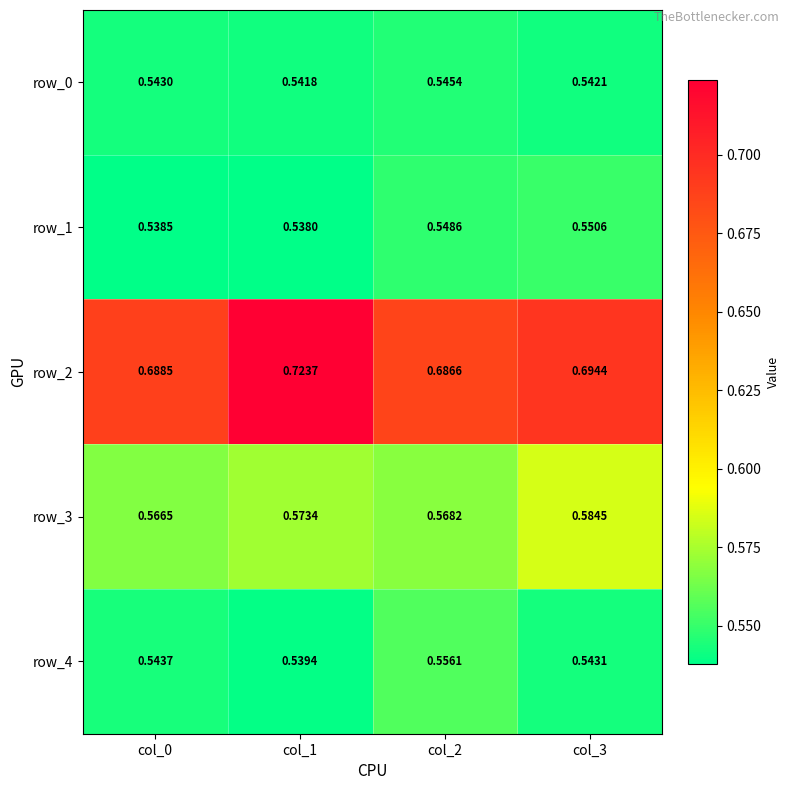

At which category is the sum across all series the highest?

col_1